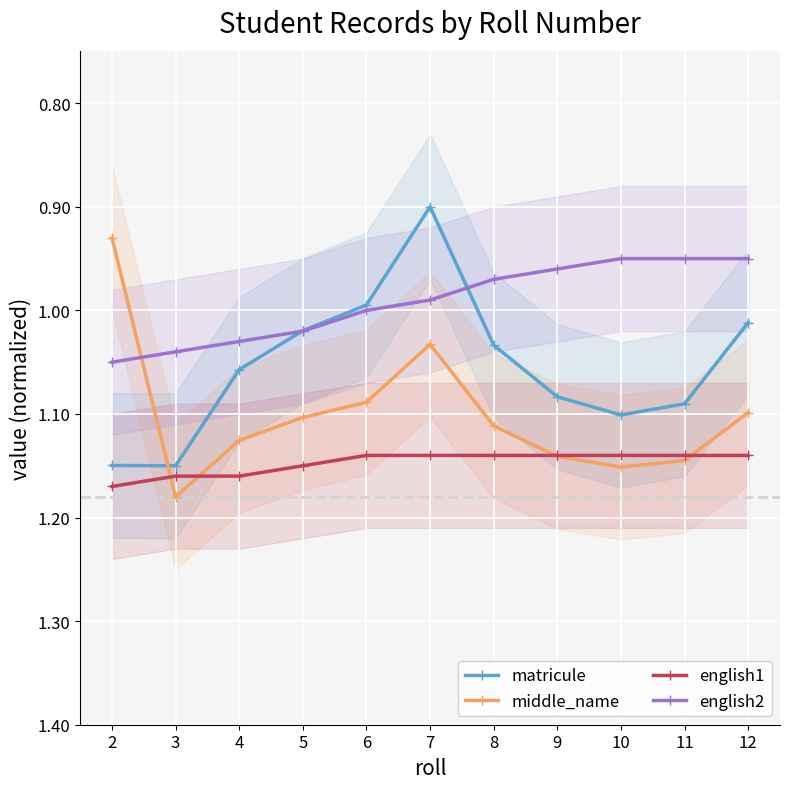

What is the maximum value for middle_name?

1.2